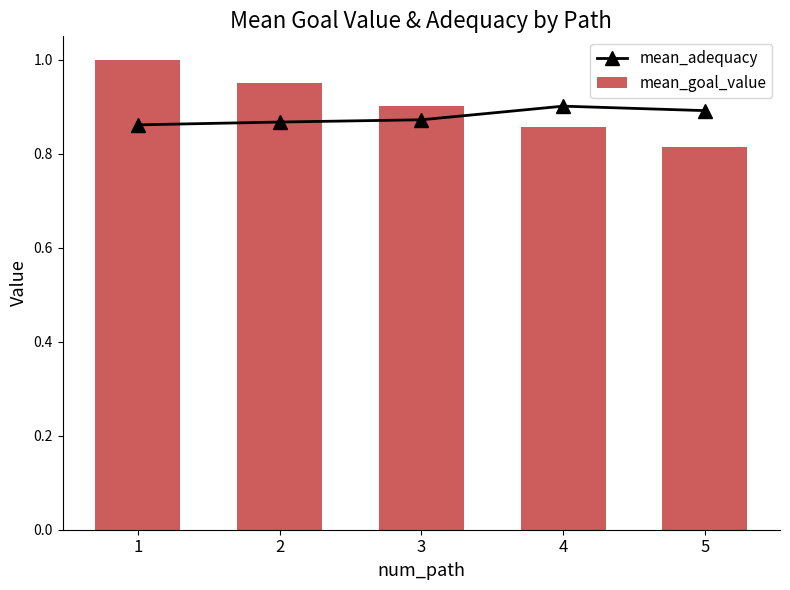

What value does the mean_goal_value series have at 1?

1.0